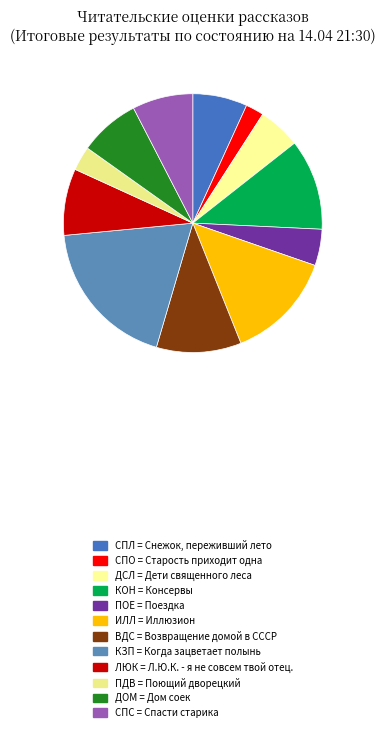

How many slices are in this pie chart?

12